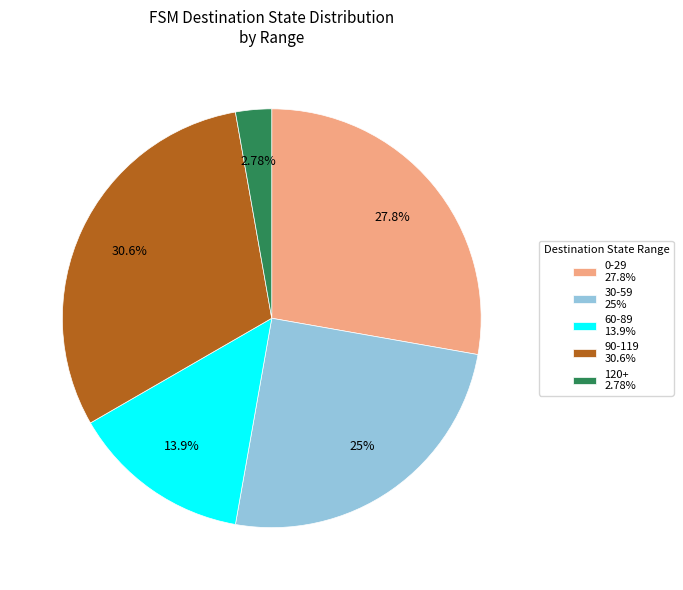

Combined, do 120+ 2.78% and 0-29 27.8% account for over 50%?

No